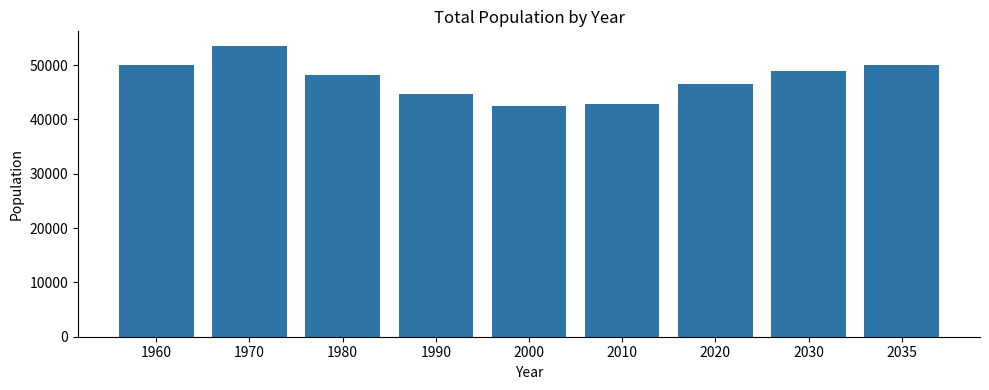

The value at 1970 is 94095. True or false?

False